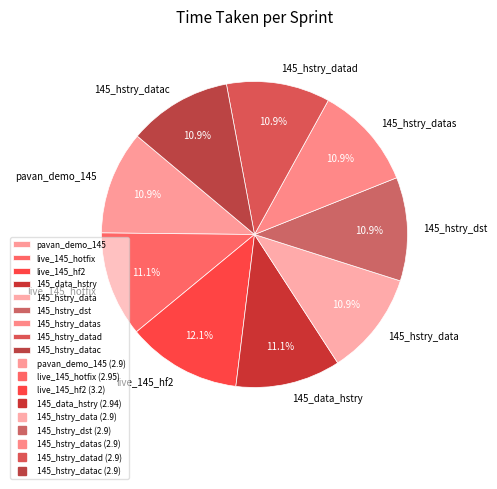

How many segments does this pie chart have?

9